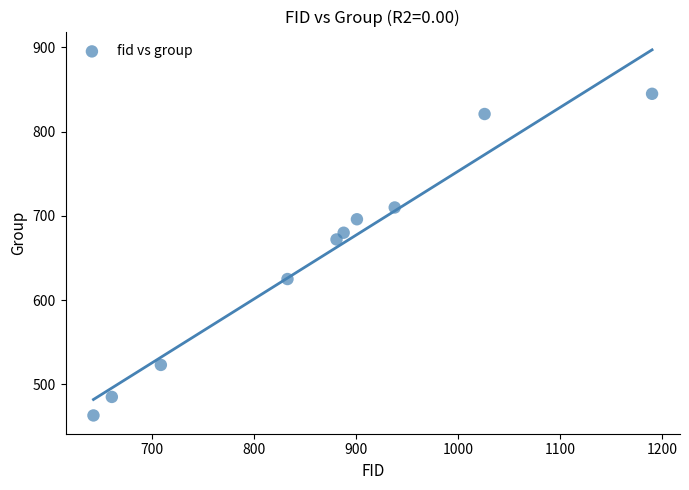

What is the range of Y values (max minus min)?

382